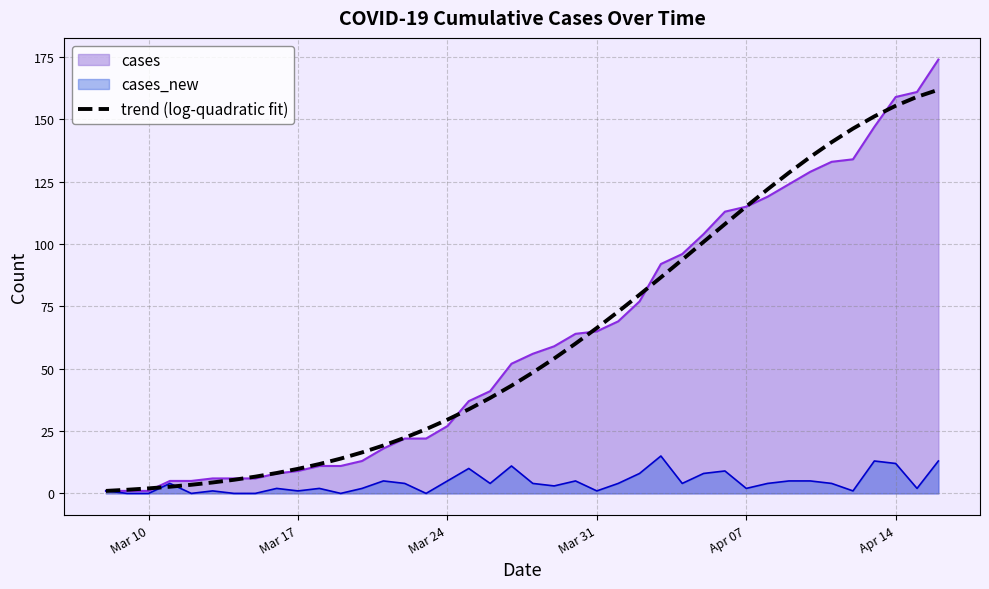

Which series has the largest range (max minus min)?

cases